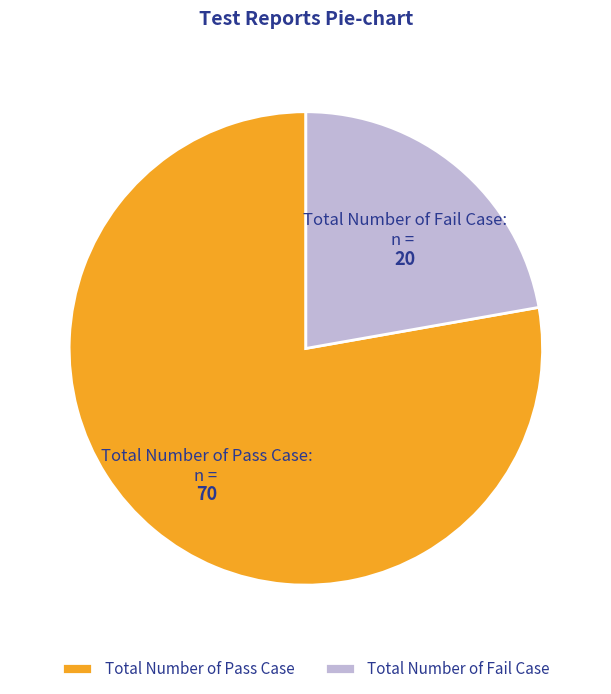

Do Total Number of Fail Case and Total Number of Pass Case together represent more than half of the pie?

Yes